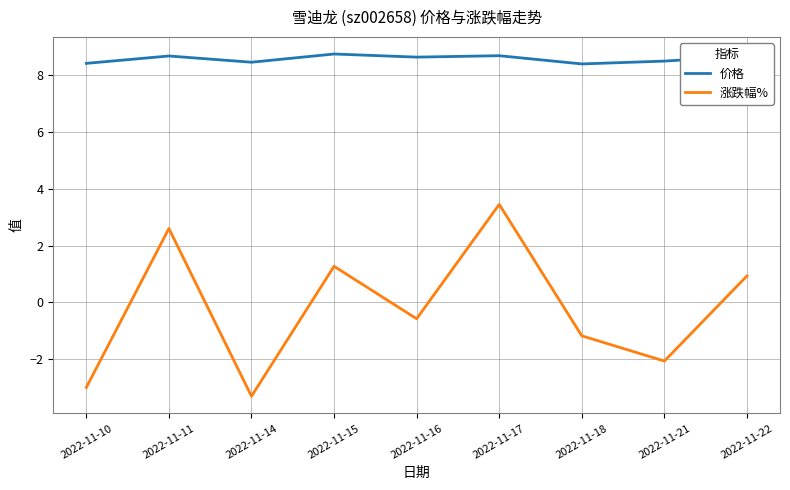

Which category has the highest value in the 涨跌幅% series?

2022-11-17